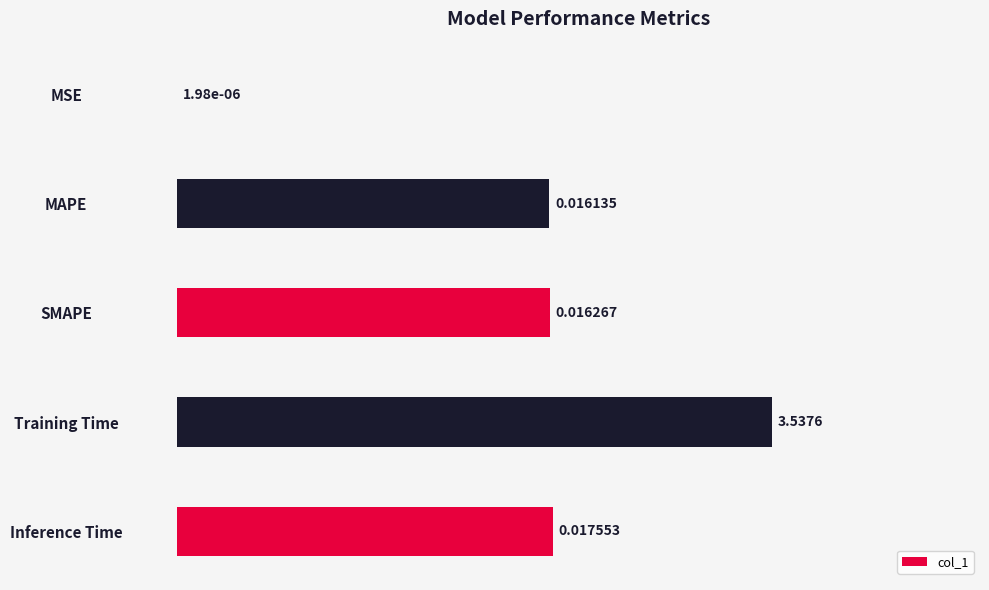

Between SMAPE and Training Time, which is larger?

Training Time